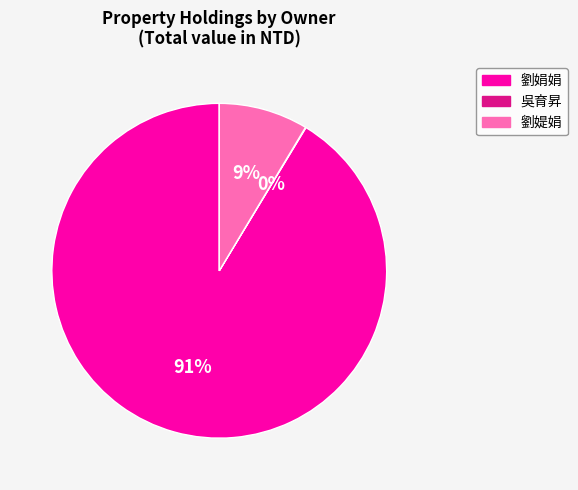

To the nearest percent, what is the average slice percentage?

33%